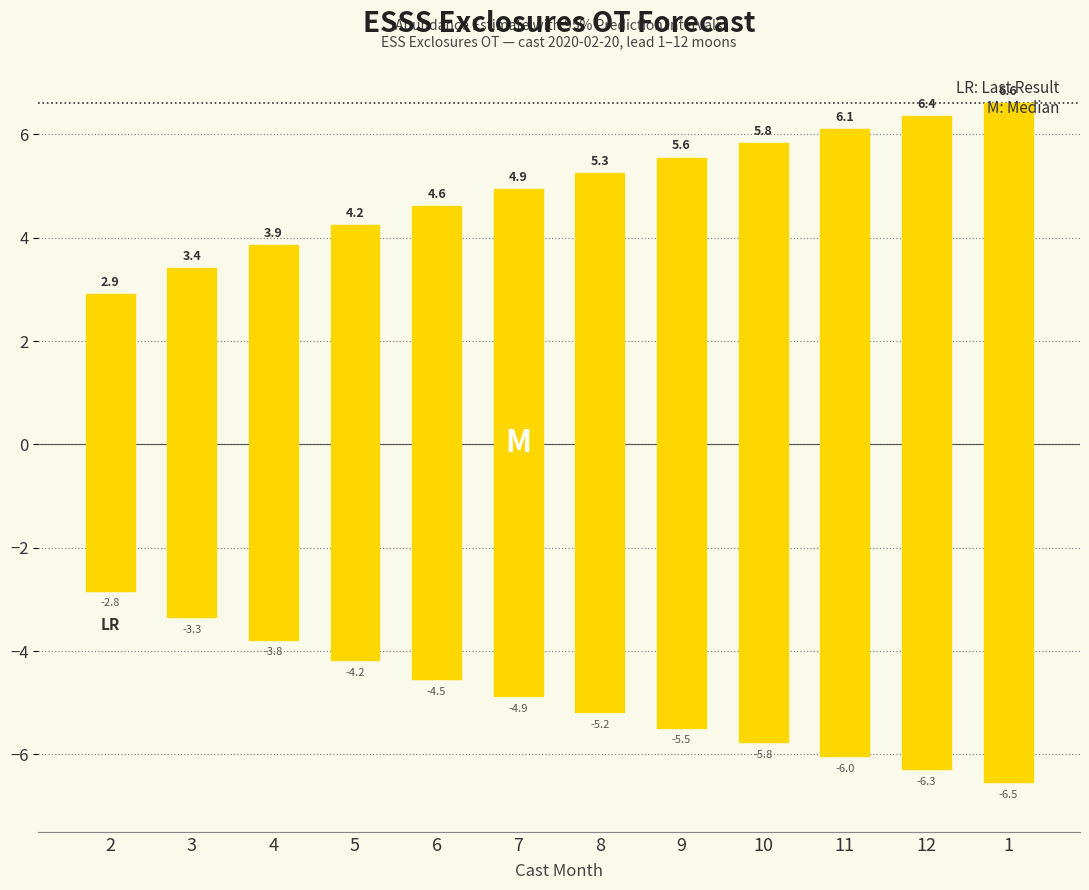

What is the average value of the lower_pi series?

-4.9